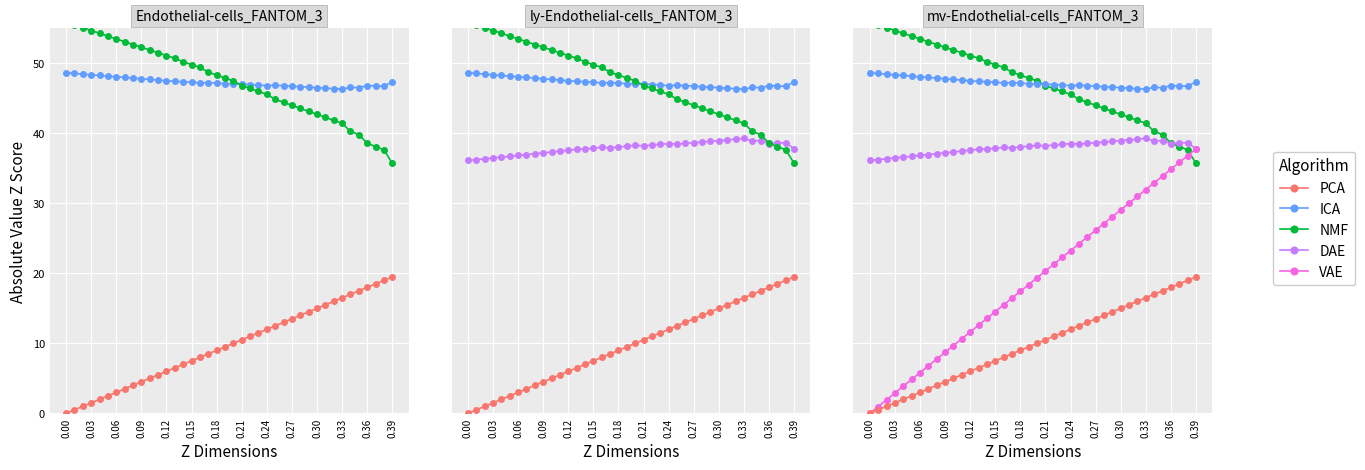

True or false: VAE has more than 2 interior local peaks.

False